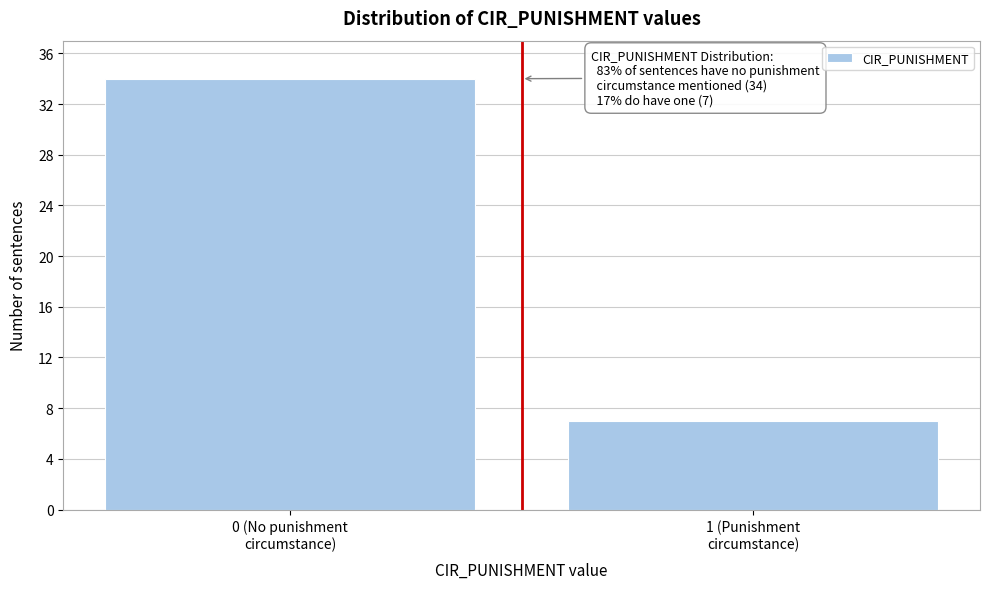

Reading left to right, transcribe all the data shown in this chart.

34	7